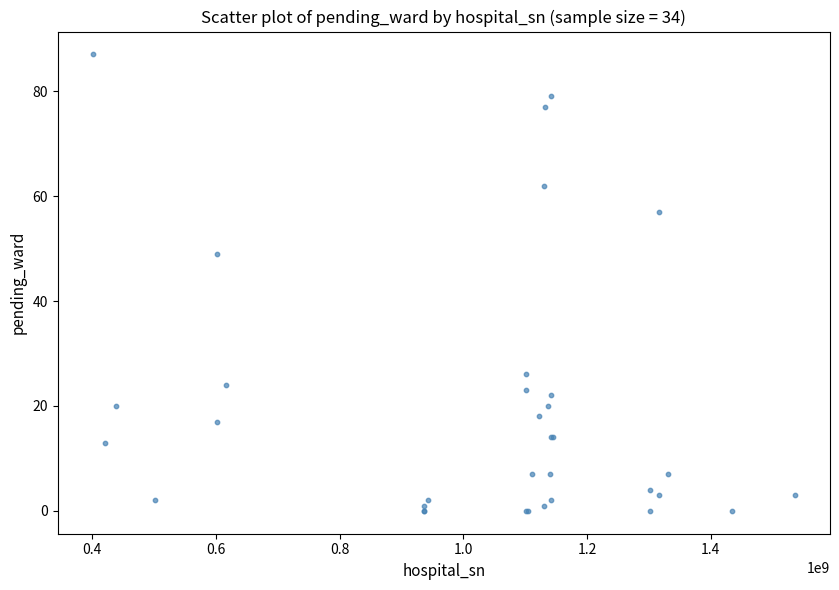

What Y value in the scatter plot is closest to 43?

49